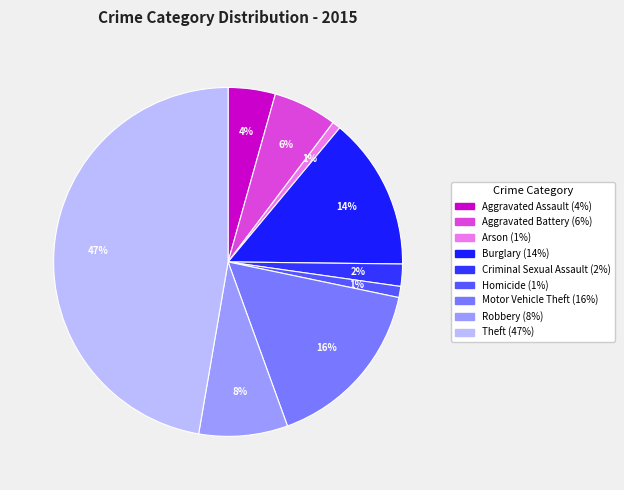

Does any single category account for the majority?

No